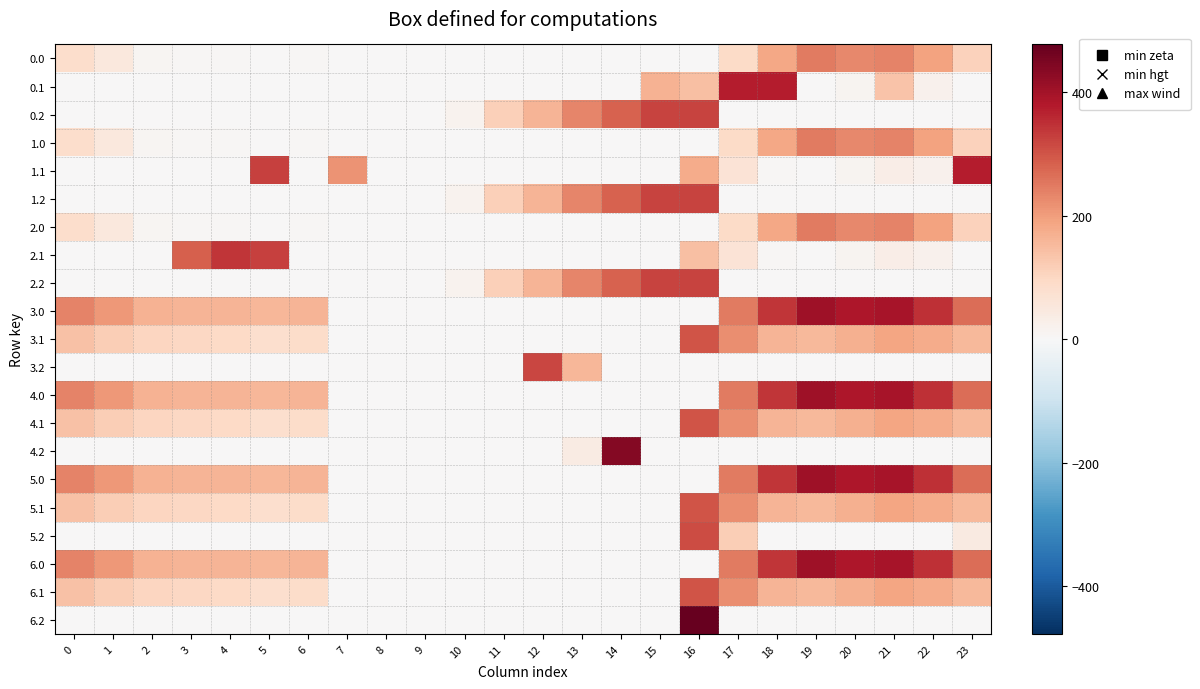

At which category is the sum across all series the highest?

16